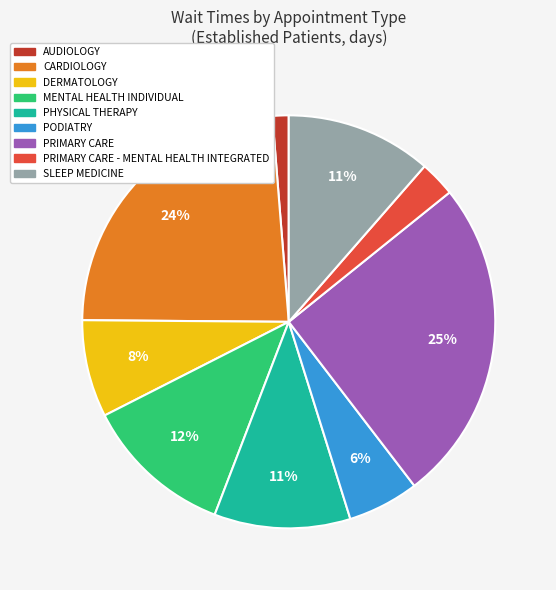

To the nearest percent, what is the difference between the largest and smallest slice percentages?

24%